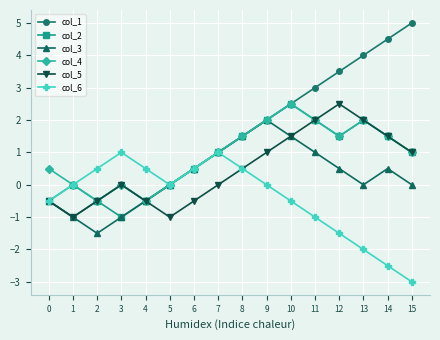

Which category has the highest value across all series?

15